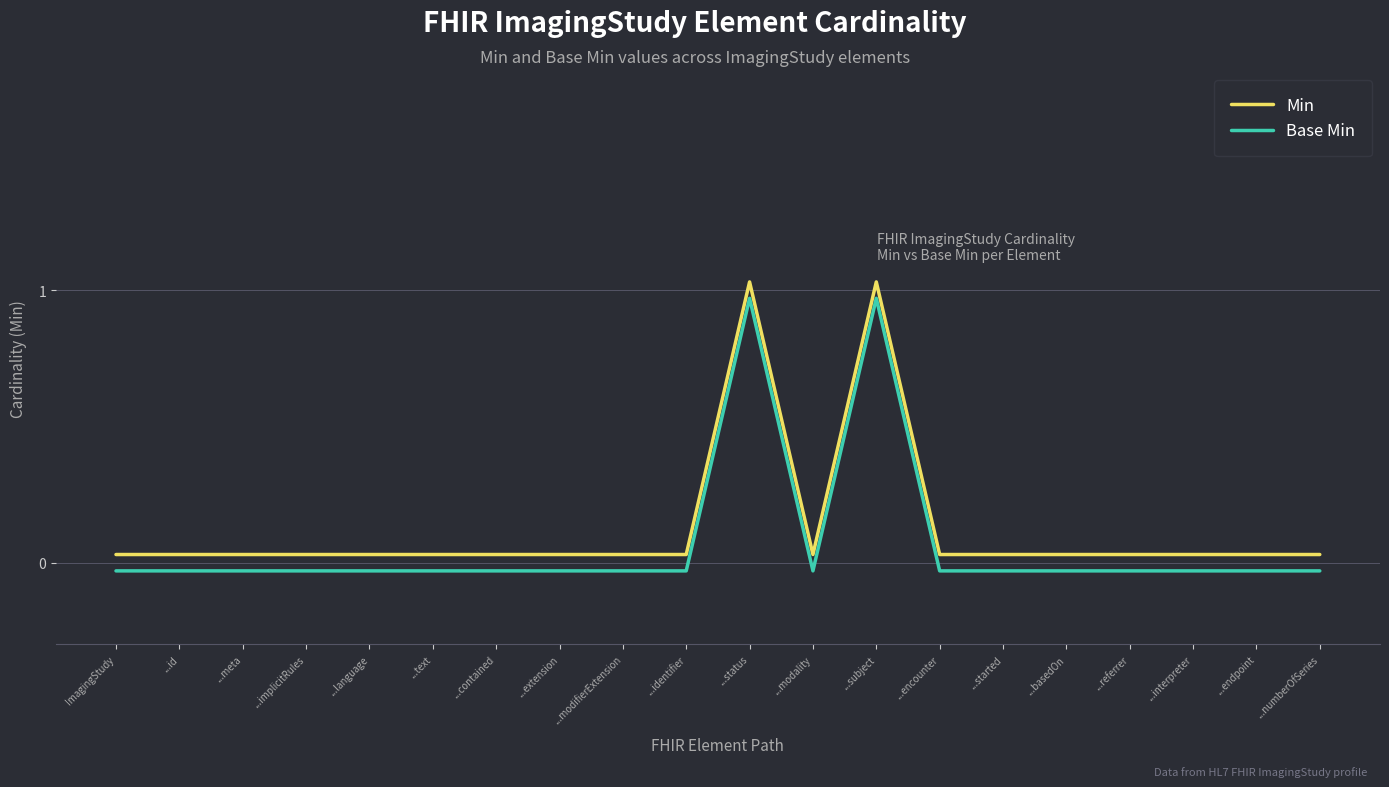

At which label is Base Min closest to 0?

ImagingStudy